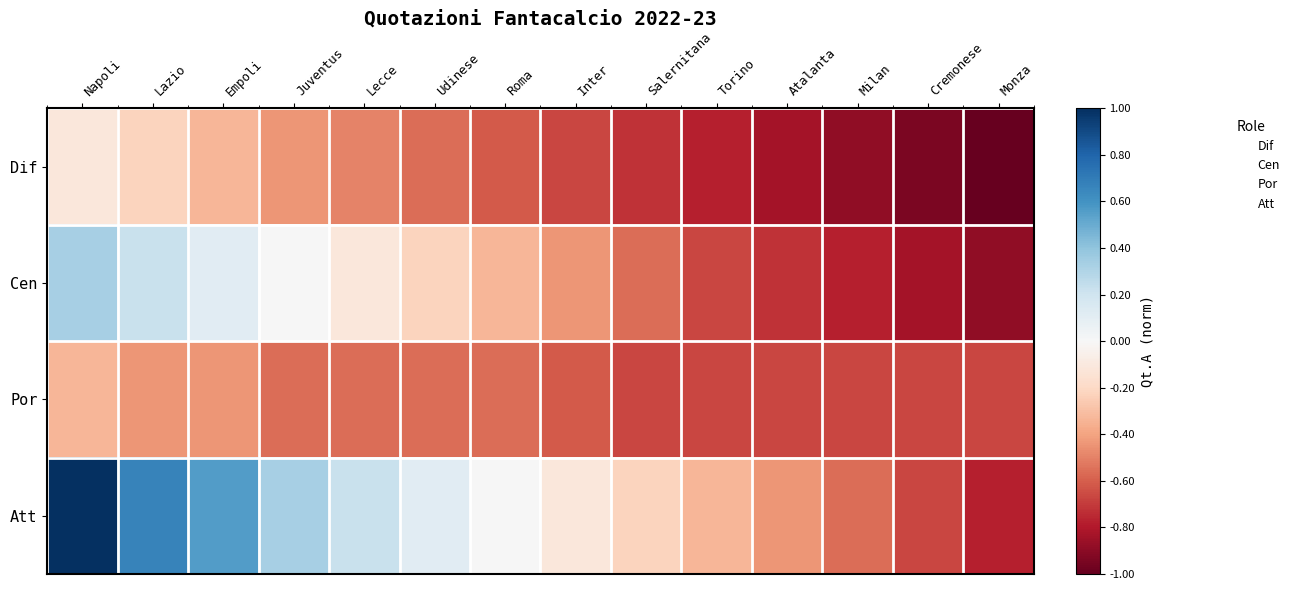

Which series has the largest total across all categories?

Att